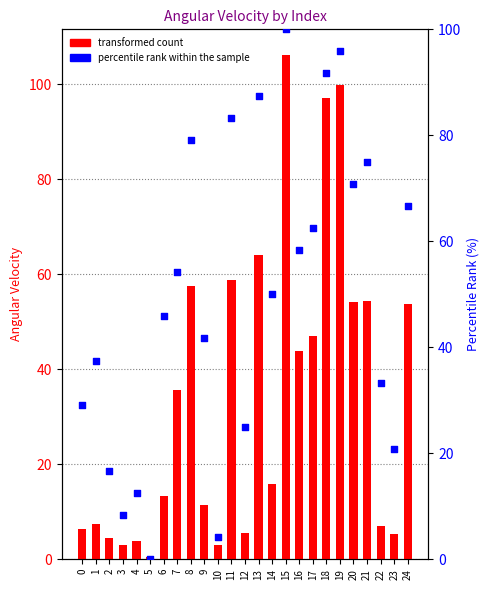

Which series reaches the minimum Y coordinate?

percentile rank within the sample